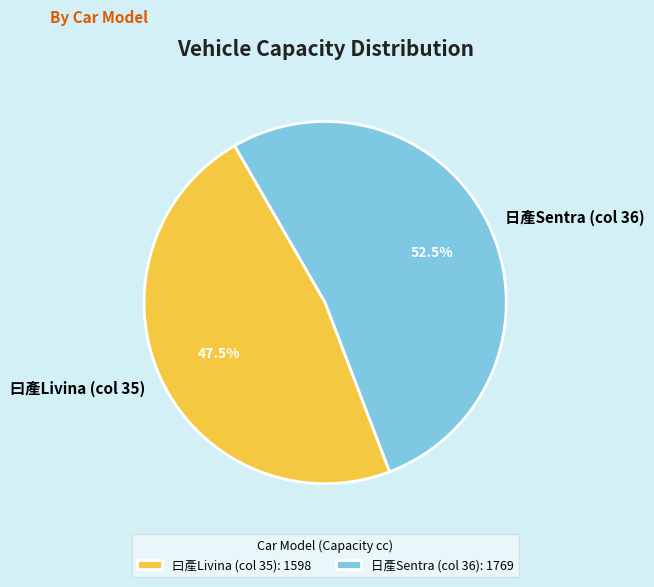

How many segments does this pie chart have?

2